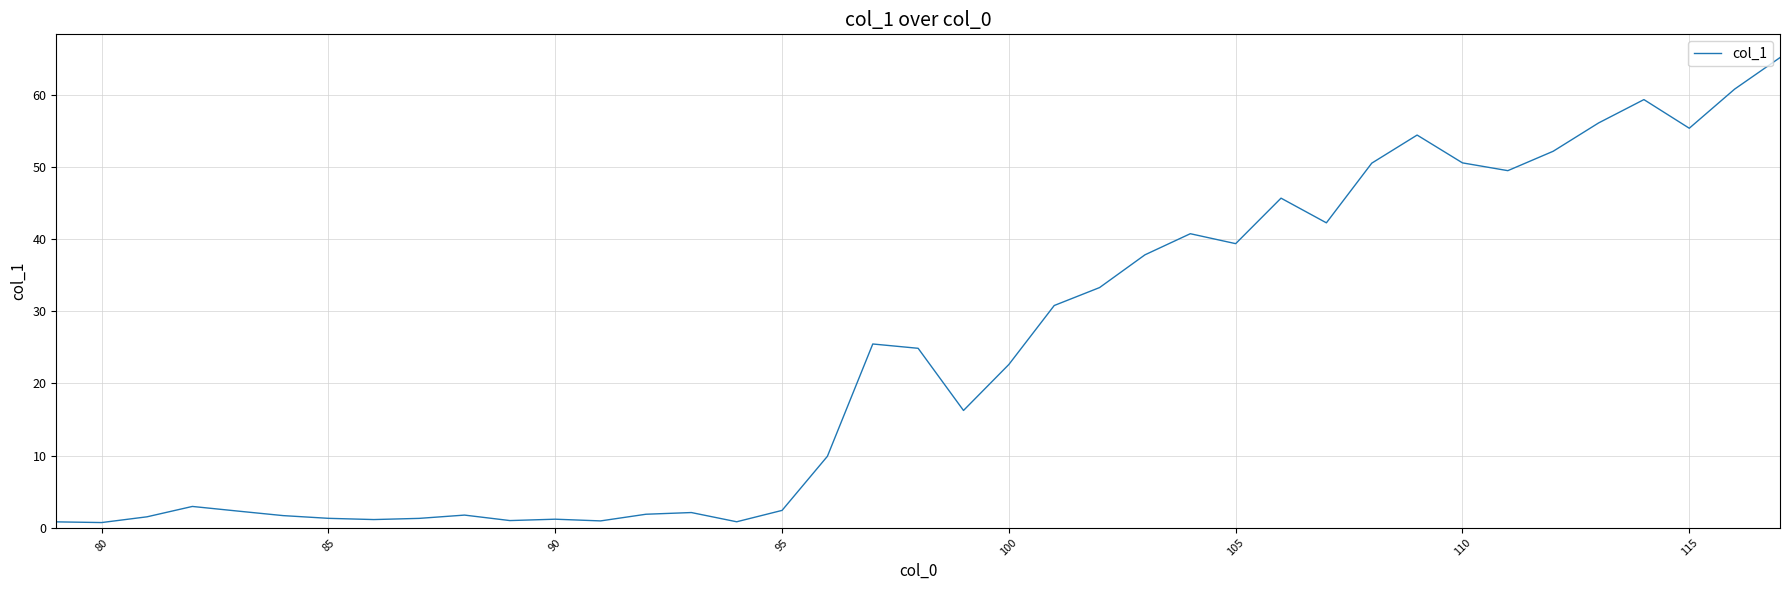

What is the maximum value shown in the chart?

65.1